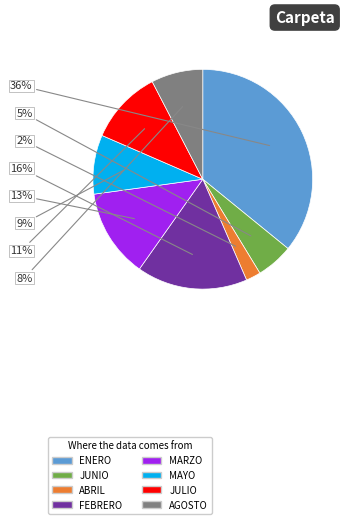

Which has a higher value, MAYO or ABRIL?

MAYO